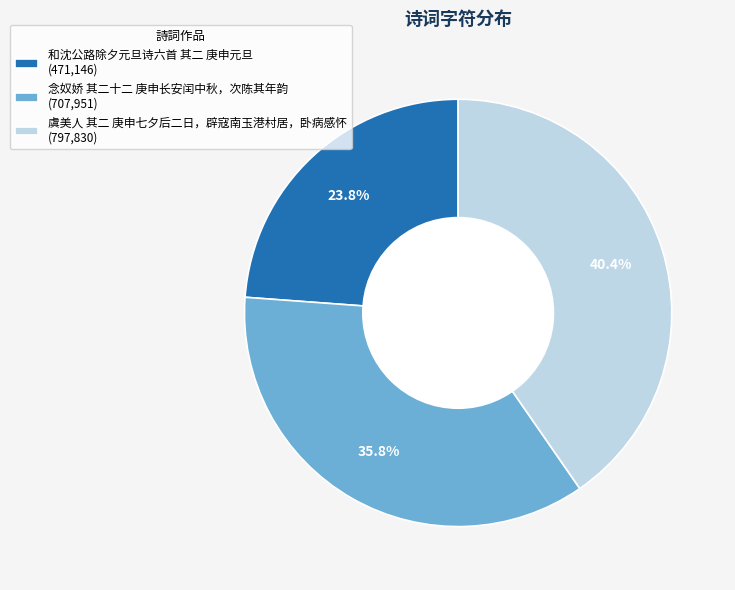

What is the largest slice in the pie chart?

虞美人 其二 庚申七夕后二日，辟寇南玉港村居，卧病感怀